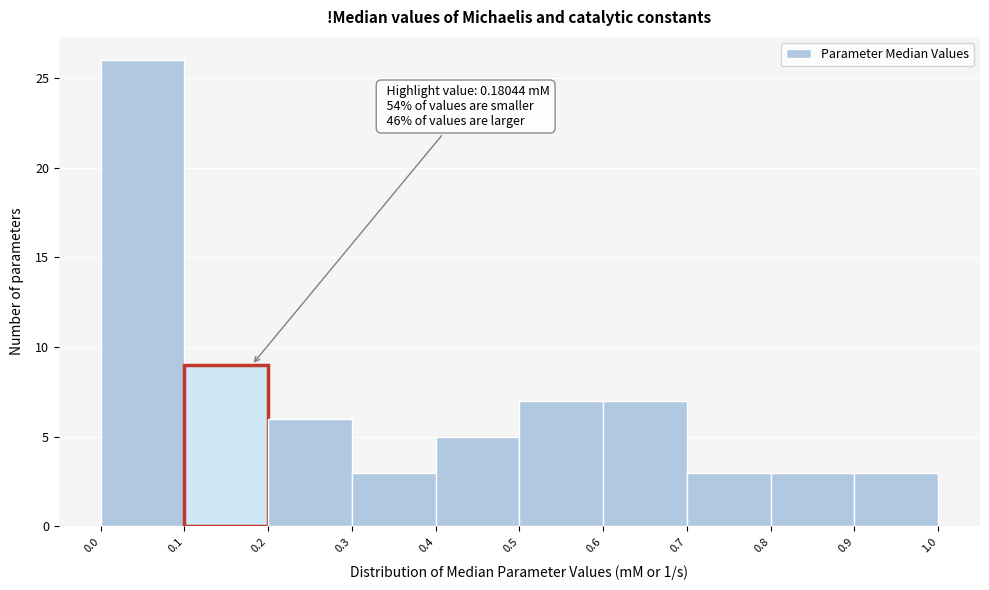

Over which range of the x-axis is the bar tallest?

0.0 to 0.1